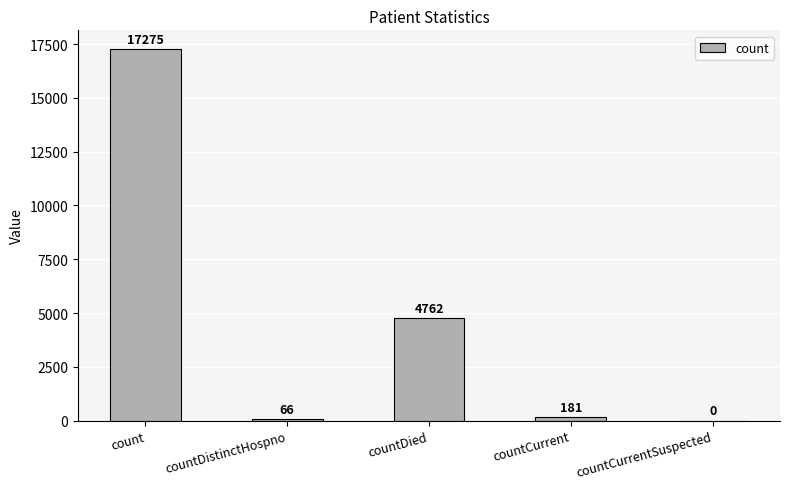

True or false: the data shows 17275 at count.

True